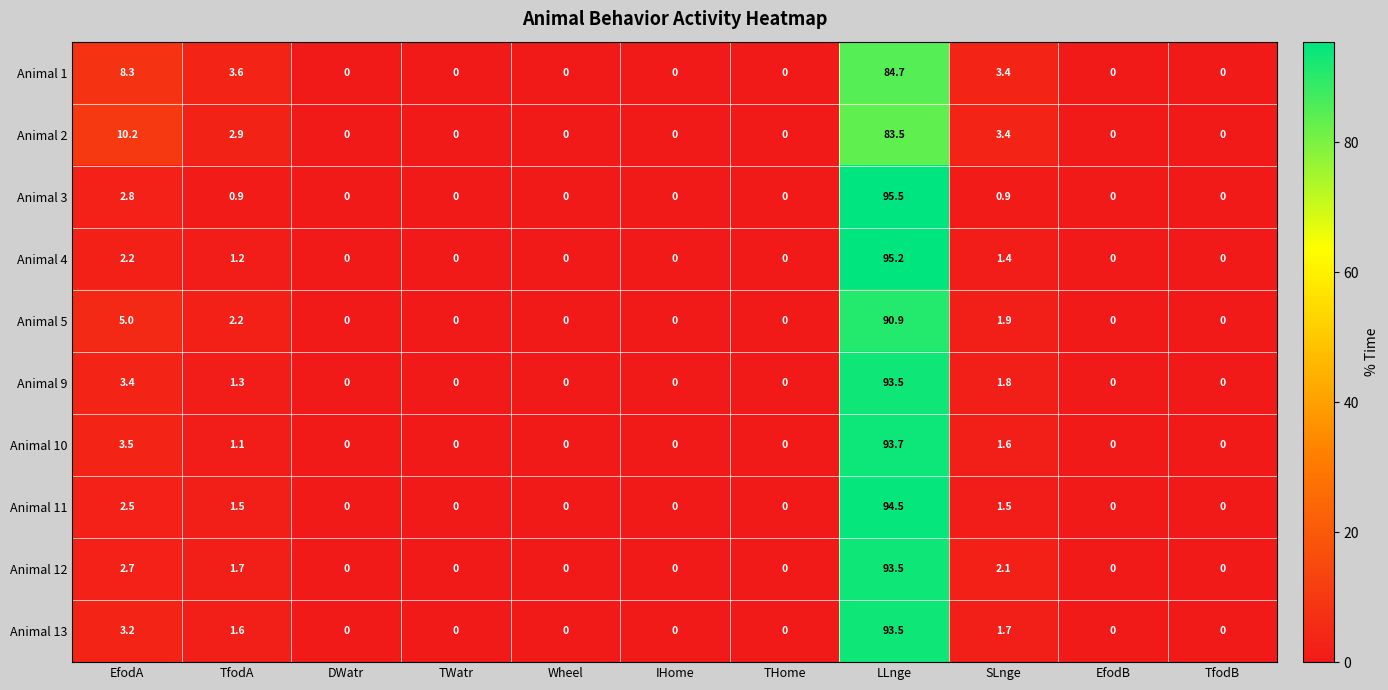

True or false: Animal 5 has a value of 1.9 at SLnge.

True